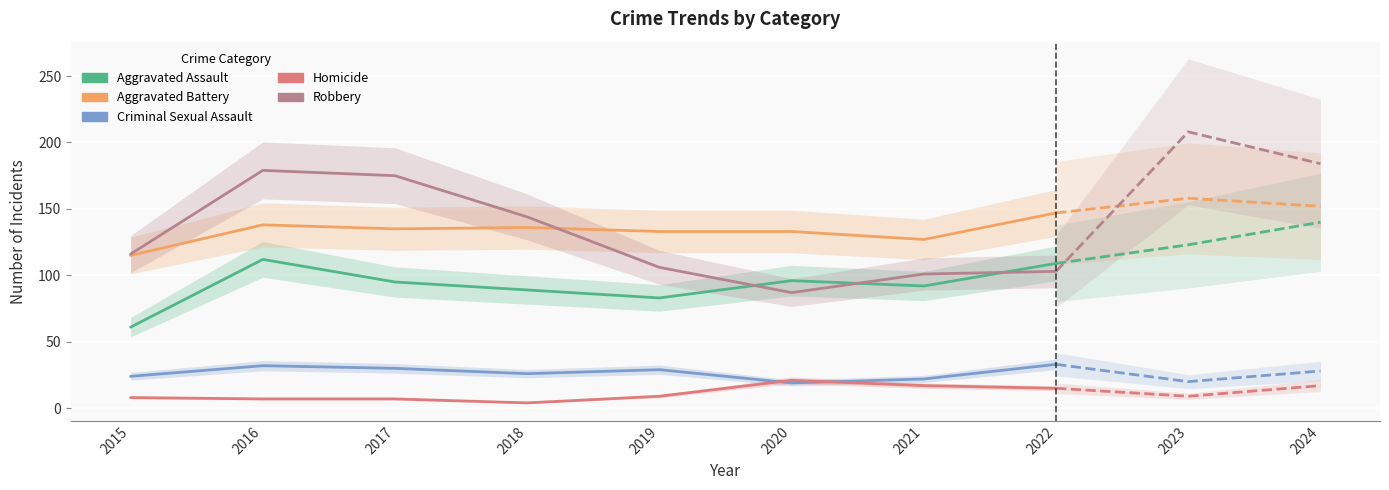

How many lines are shown in the chart?

5